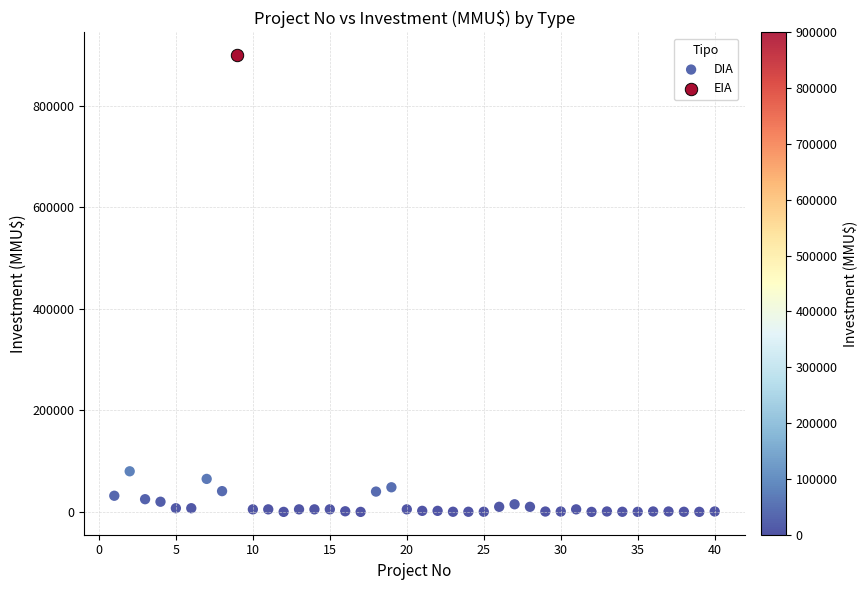

What are all the series names shown in the legend?

DIA, EIA